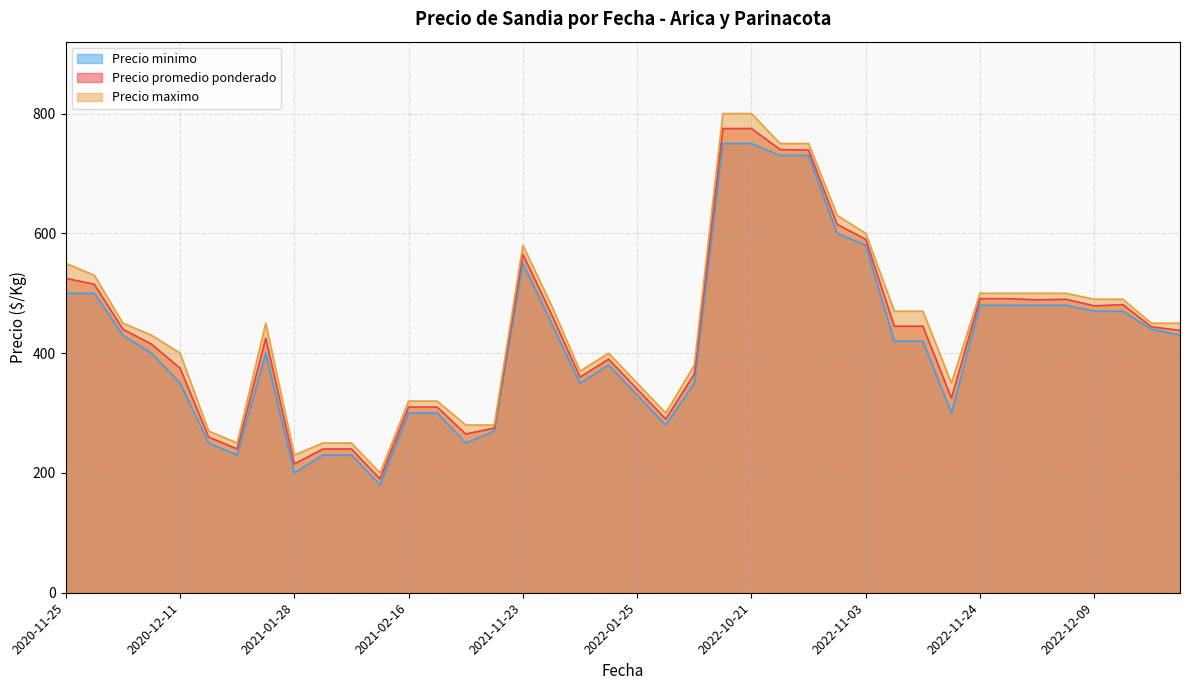

Read the Precio minimo value at 2022-11-24, to the nearest 100.

500